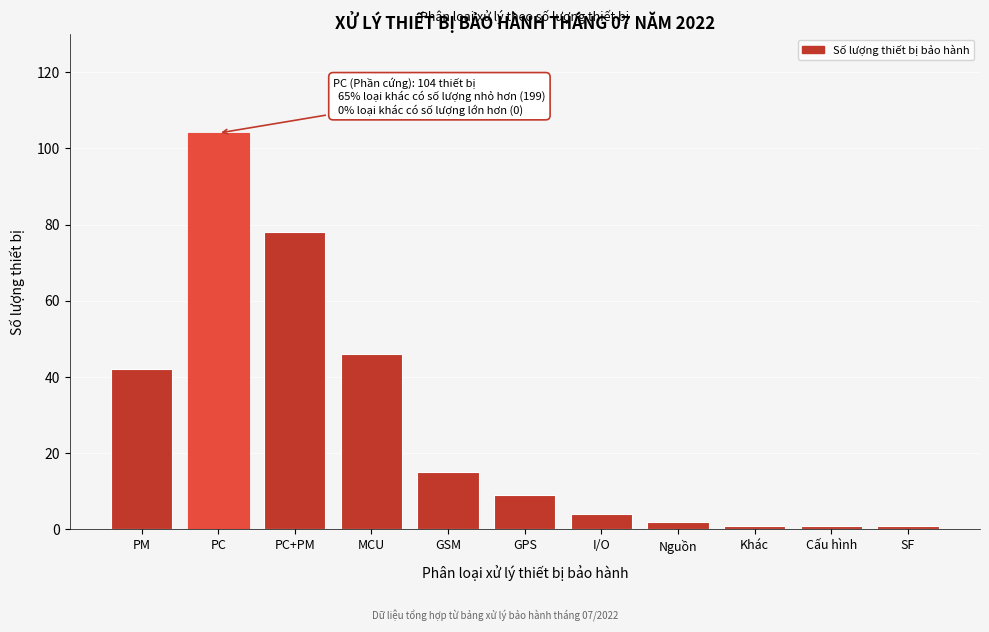

Reading left to right, extract all data points from this chart.

PM=42	PC=104	PC+PM=78	MCU=46	GSM=15	GPS=9	I/O=4	Nguồn=2	Khác=1	Cấu hình=1	SF=1